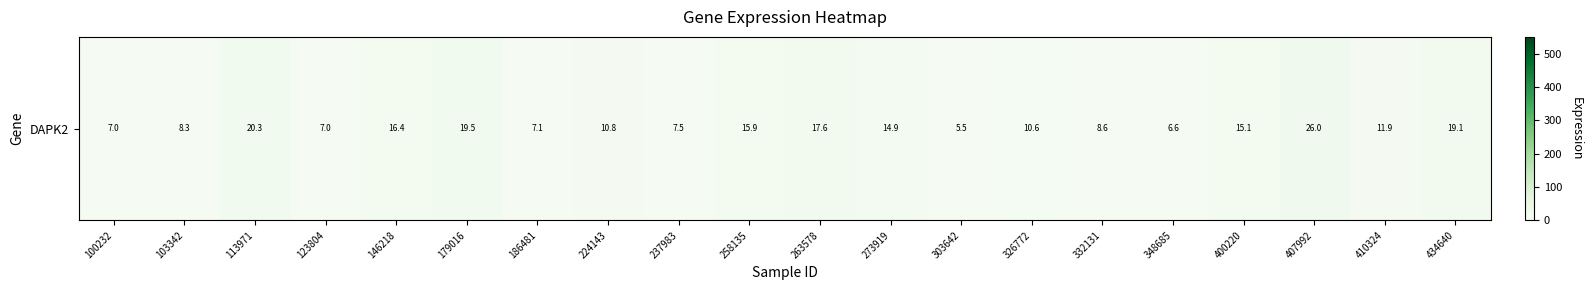

True or false: the data shows 7.5 at 237983.

True